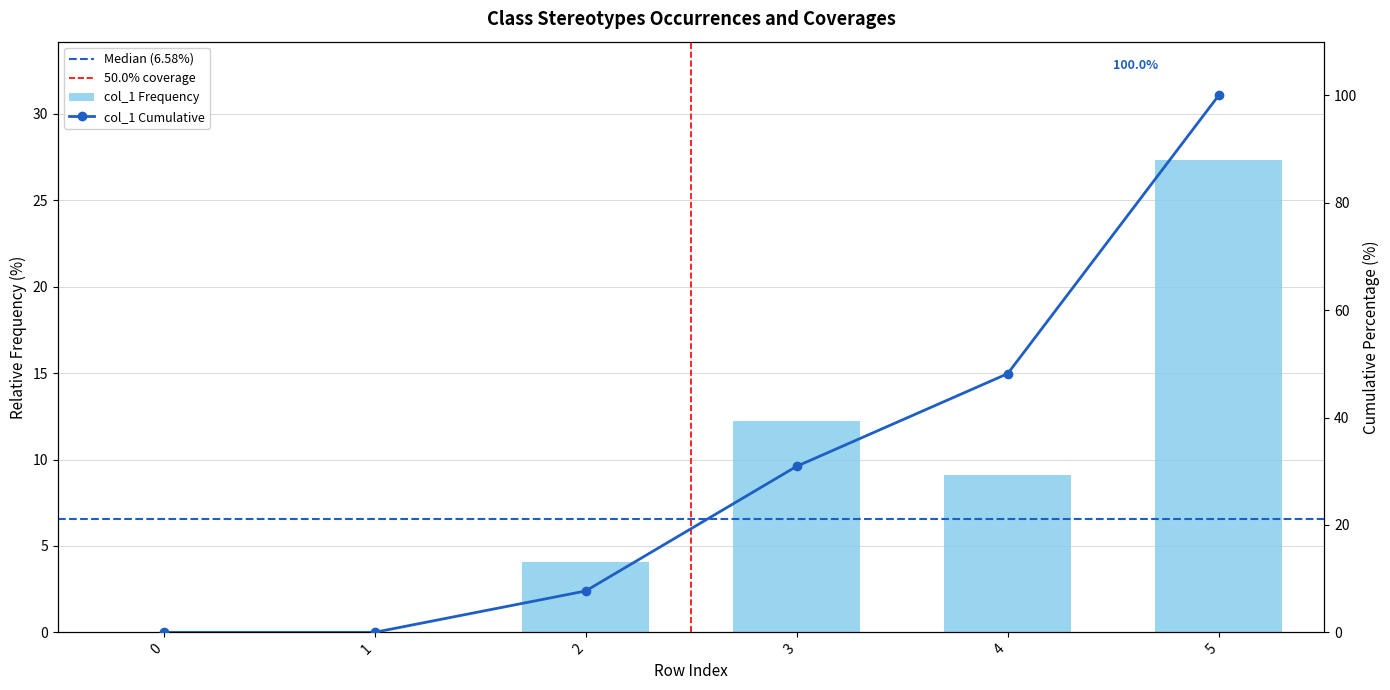

Reading left to right, extract all data points from this chart.

0=0.0	1=0.0	2=4.1	3=12.2	4=9.1	5=27.3